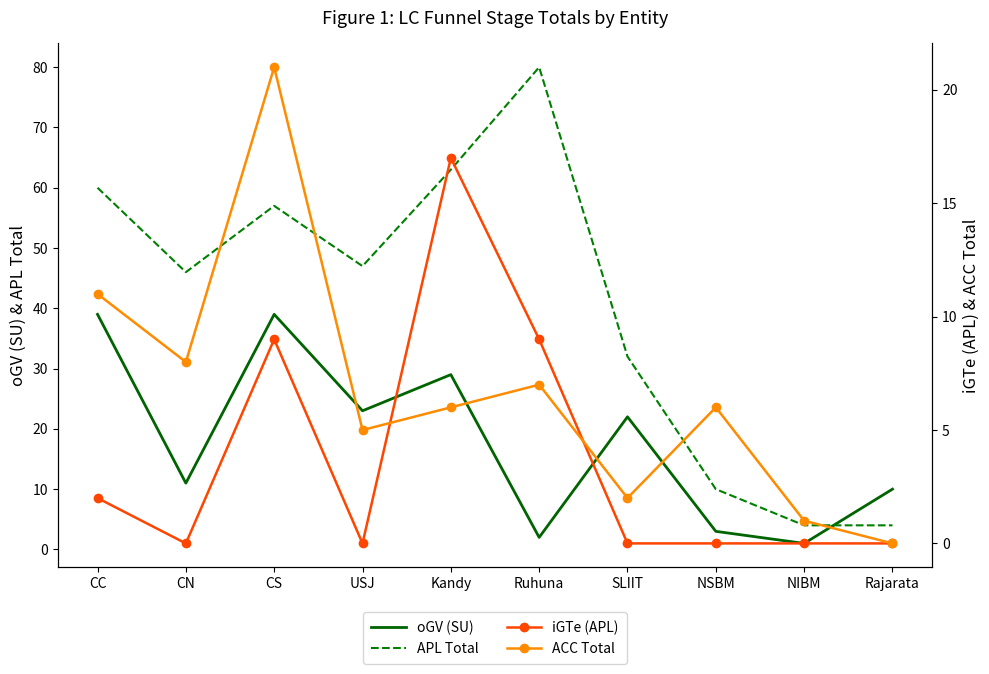

Read the iGTe (APL) value at Ruhuna, to the nearest 10.

10